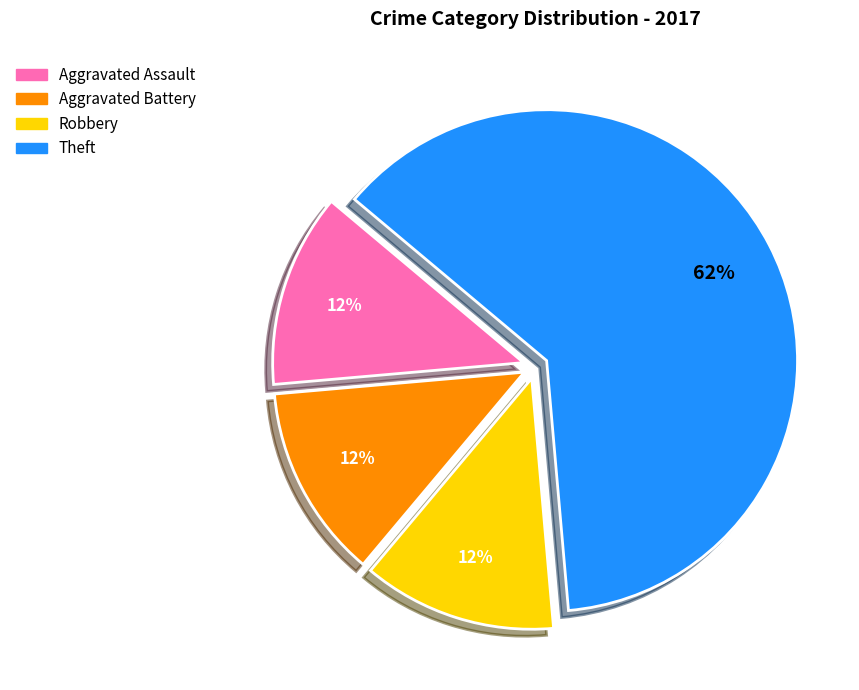

Is there any slice that represents more than half of the pie?

Yes